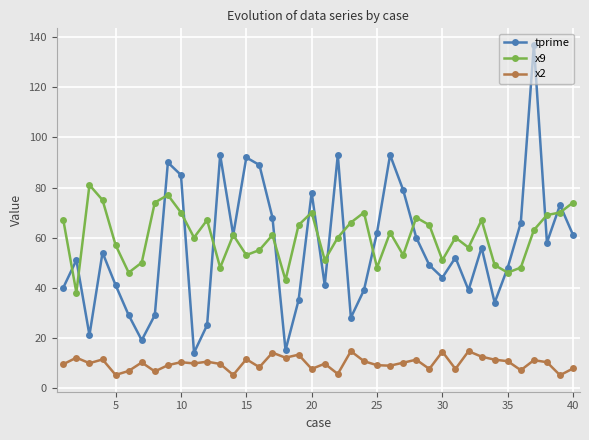

How many series are shown in this chart?

3